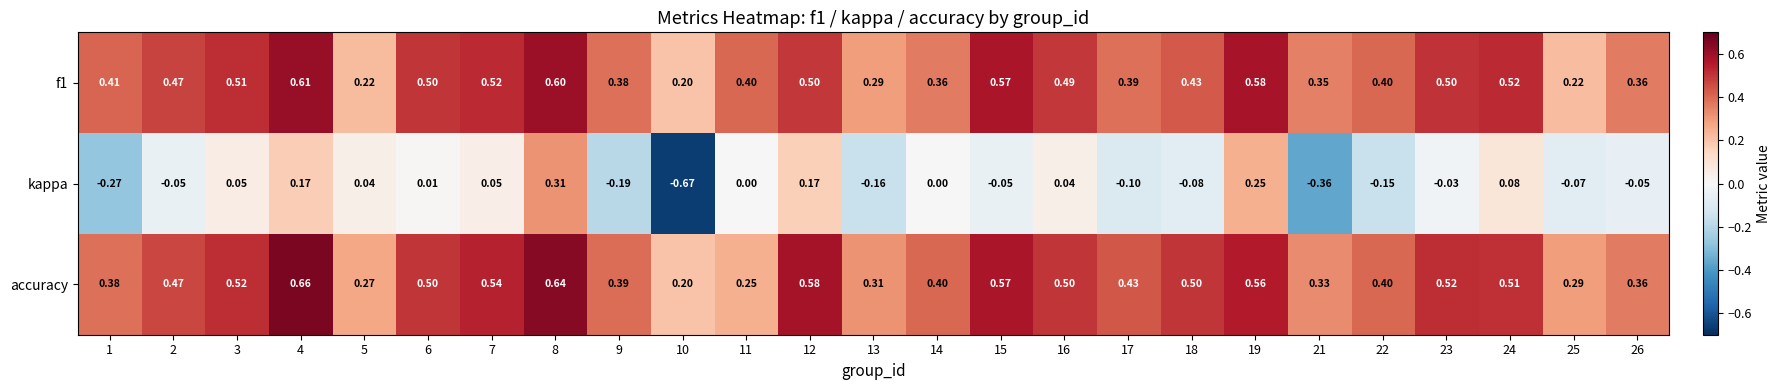

Which series changed the most between 2 and 12?

kappa